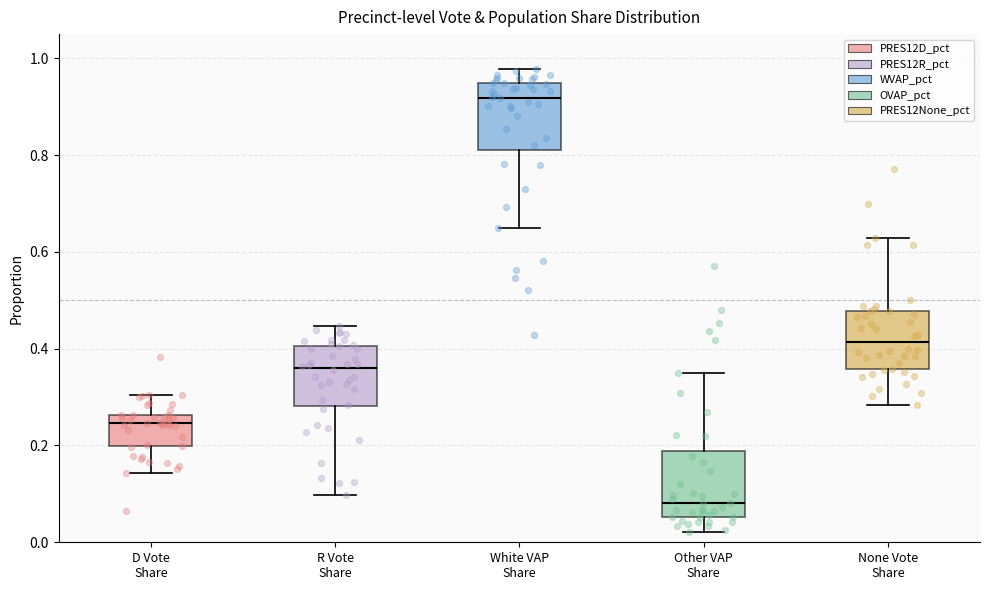

Which box's median line is the lowest?

Other VAP Share